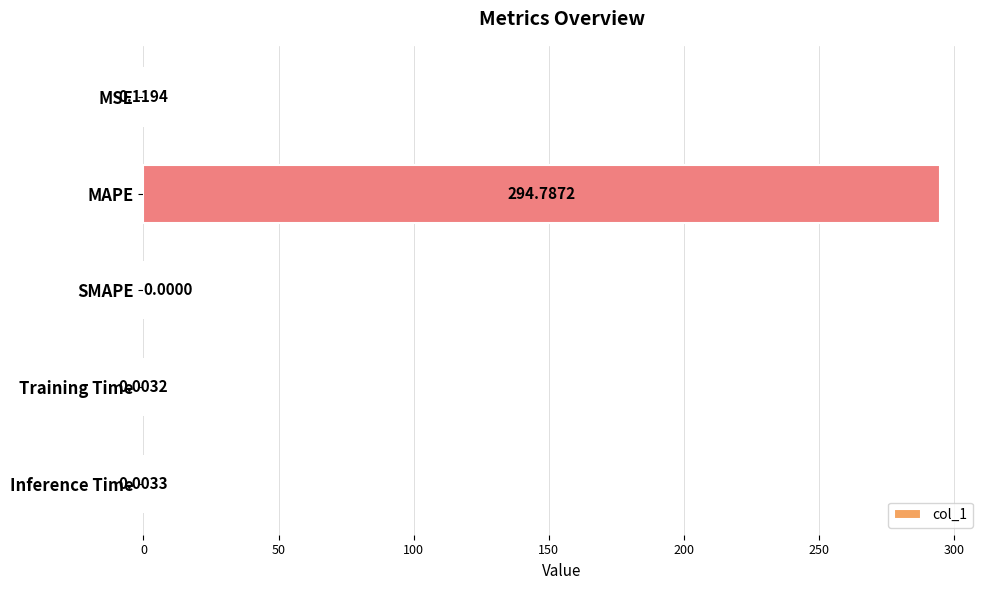

Which has a higher value, MAPE or Training Time?

MAPE